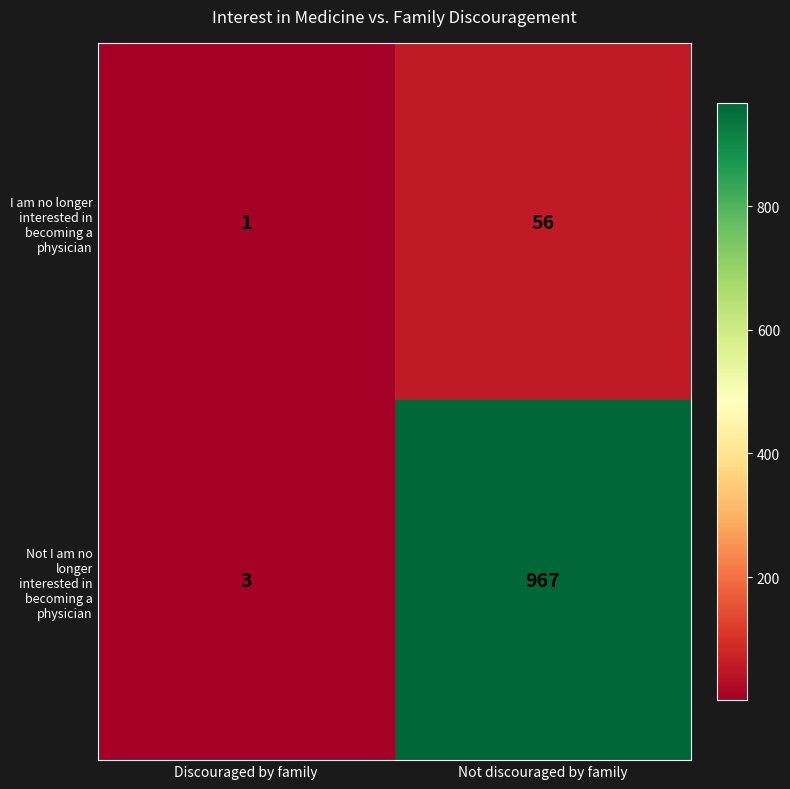

How many data points does each series have?

2